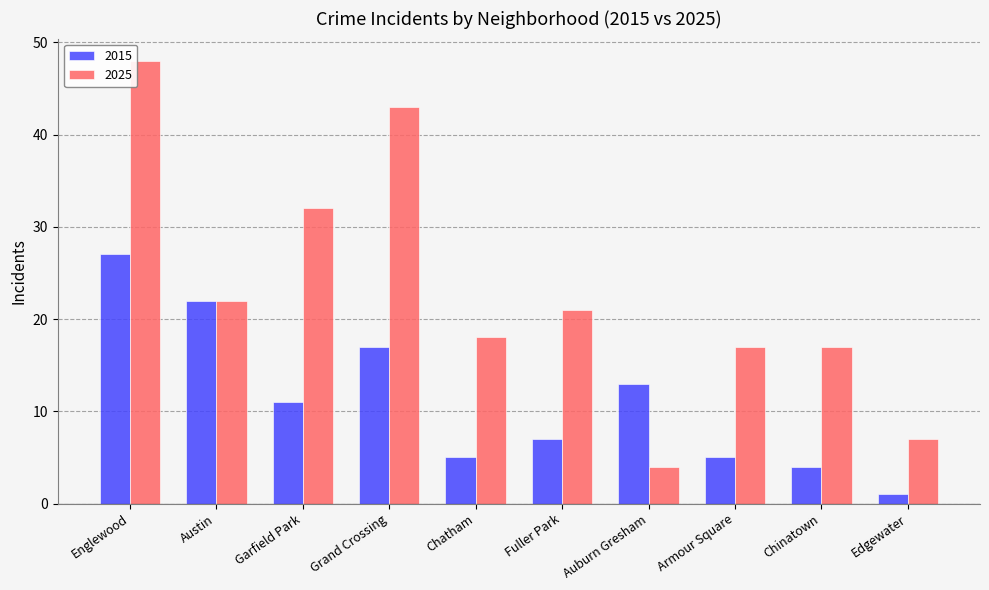

What is the sum of all 2015 values?

112